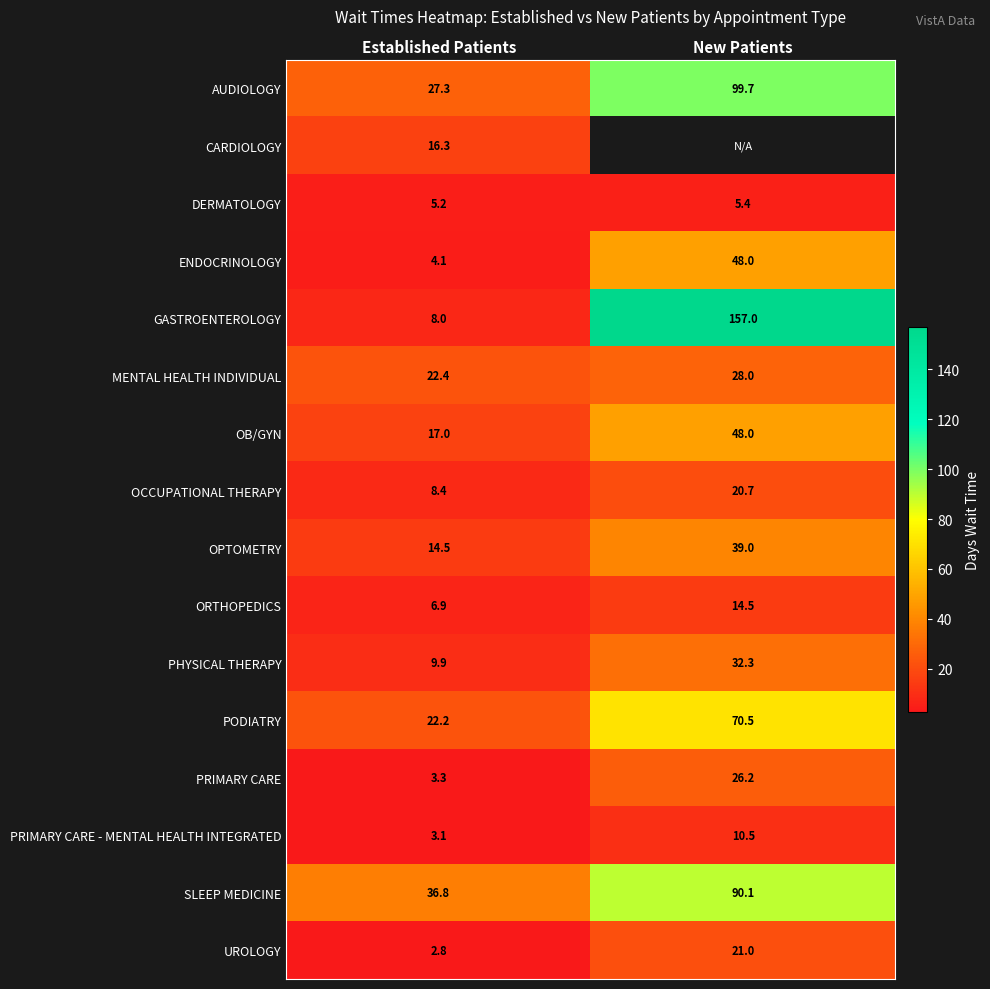

True or false: OCCUPATIONAL THERAPY has a value of 14.6 at Established Patients.

False